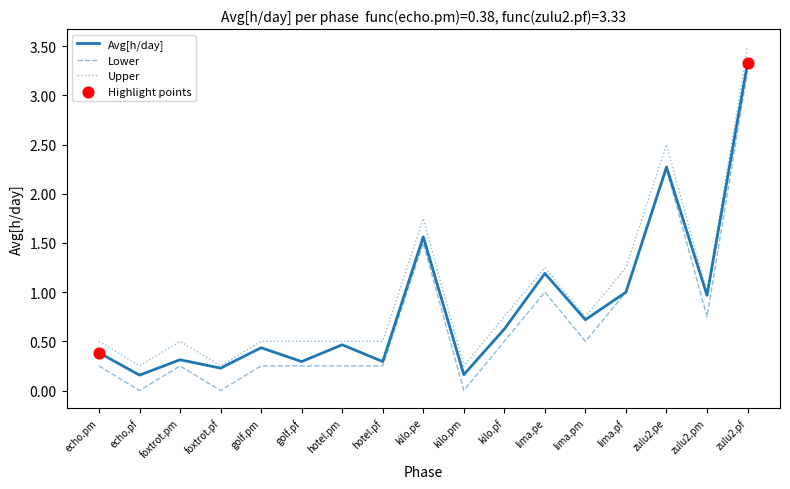

Which series changed the most between golf.pf and lima.pm?

Avg[h/day]